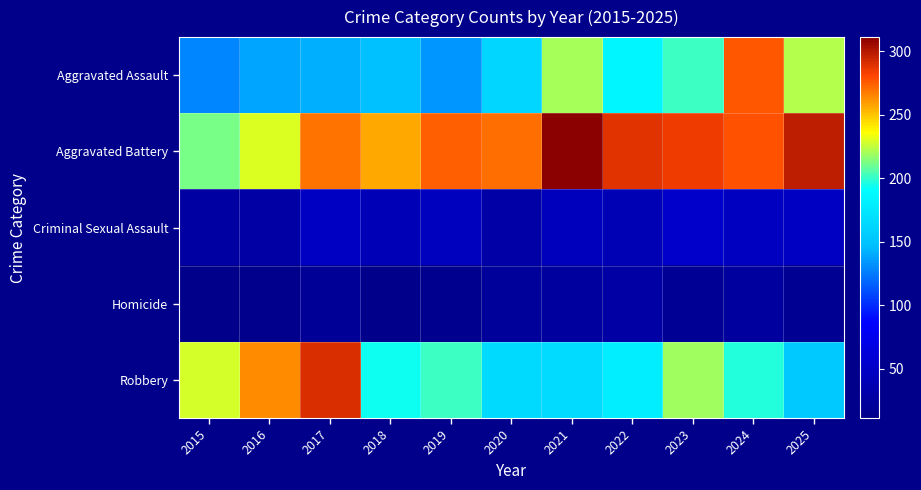

Reading left to right, what are all the values shown in this chart?

Aggravated Assault: 2015=129	2016=138	2017=142	2018=147	2019=134	2020=163	2021=220	2022=185	2023=202	2024=277	2025=223
Aggravated Battery: 2015=212	2016=229	2017=269	2018=256	2019=274	2020=270	2021=311	2022=288	2023=285	2024=278	2025=298
Criminal Sexual Assault: 2015=27	2016=28	2017=48	2018=40	2019=45	2020=29	2021=43	2022=39	2023=53	2024=47	2025=48
Homicide: 2015=11	2016=13	2017=20	2018=12	2019=14	2020=22	2021=24	2022=28	2023=17	2024=25	2025=16
Robbery: 2015=228	2016=263	2017=291	2018=193	2019=201	2020=165	2021=166	2022=179	2023=219	2024=197	2025=153